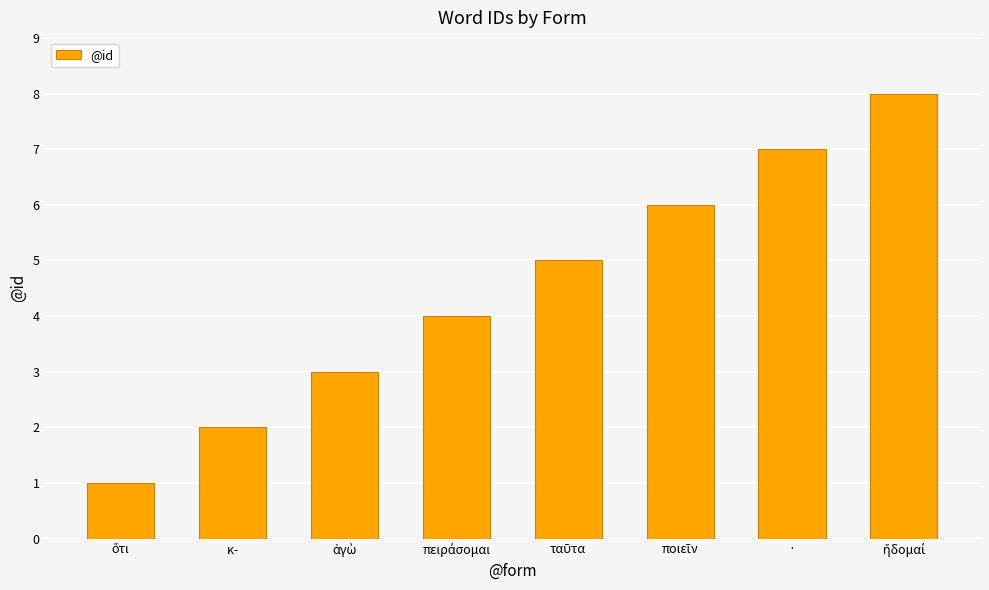

What is the difference between the second highest and minimum values?

6